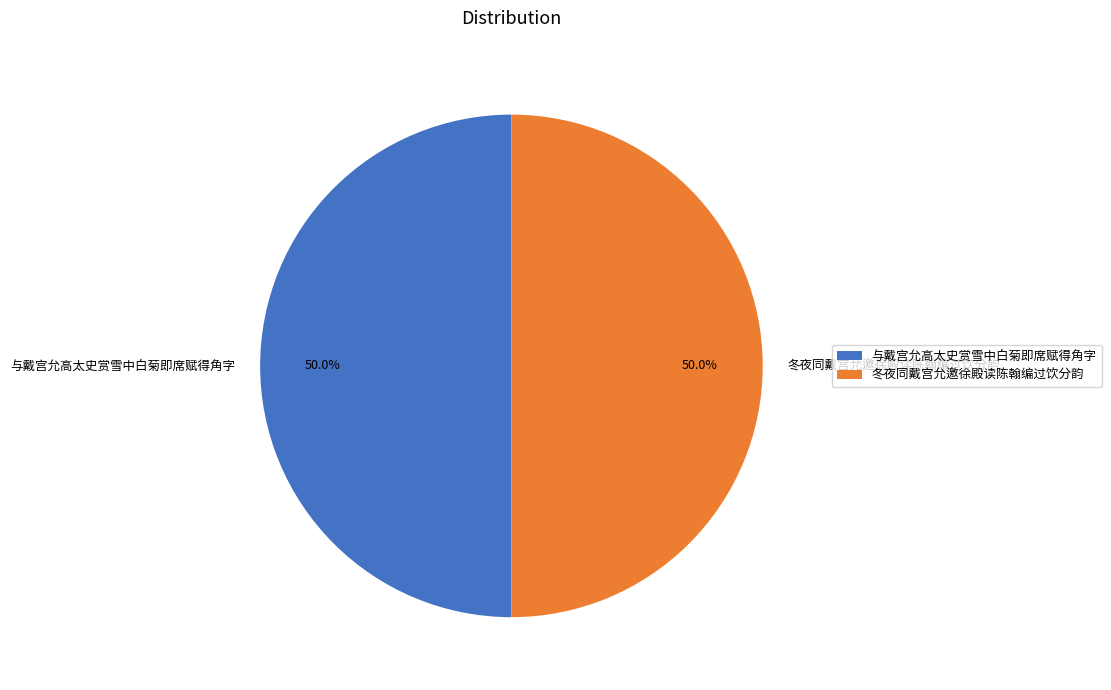

What portion of the pie excludes 与戴宫允高太史赏雪中白菊即席赋得角字?

50.0%